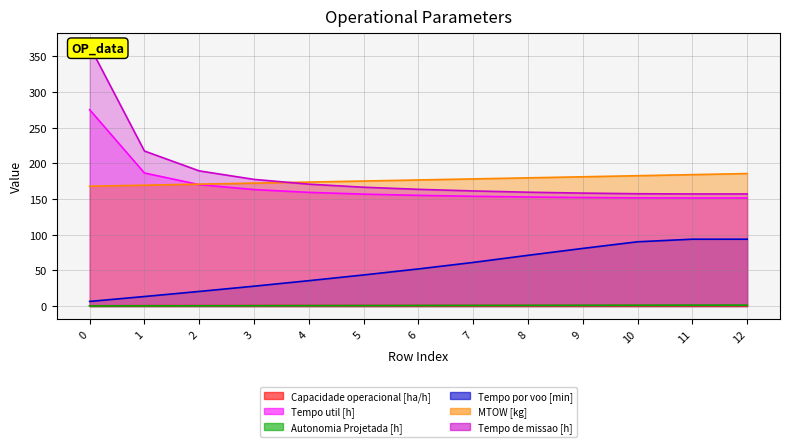

How many distinct data groups are displayed?

6